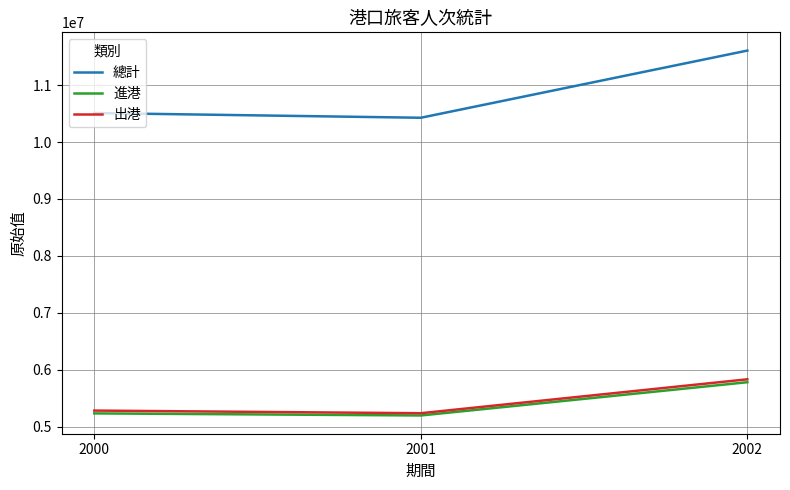

Which series has the largest total across all categories?

總計